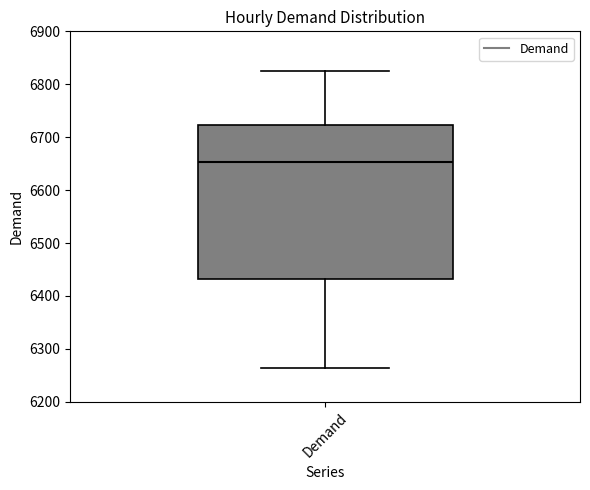

Transcribe this box plot: give where the median line is, the range the box spans, and where the two whiskers end, as read against the y-axis. The values are not printed on the chart, so give them approximately, as read against the axis.

median 6650, box 6430 to 6720, whiskers 6260 to 6830